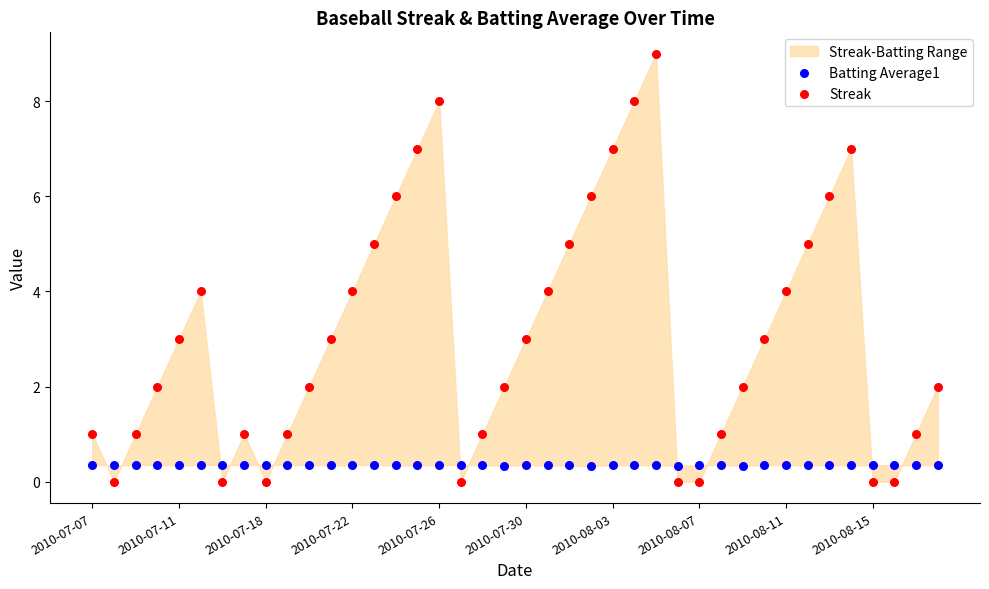

Which series contains the highest Y value?

Streak